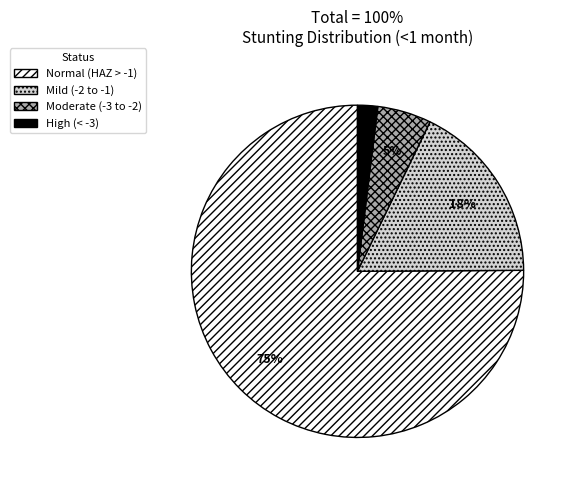

Is there any slice that represents more than half of the pie?

Yes